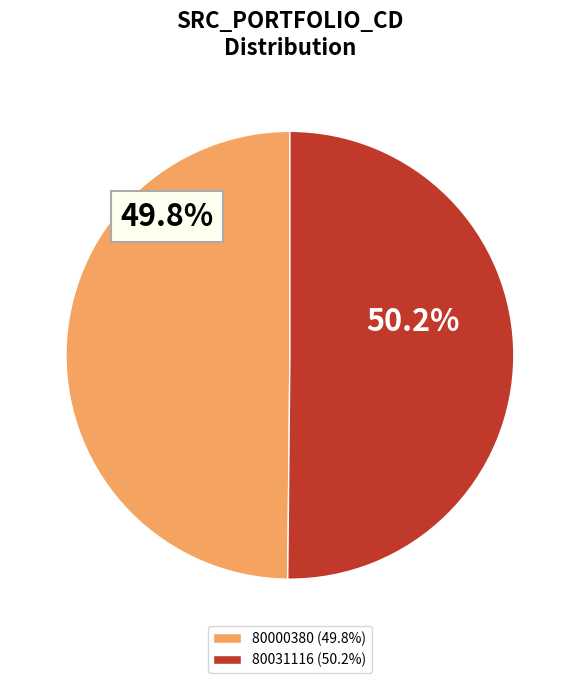

What percentage is NOT represented by 80031116 (50.2%)?

49.8%